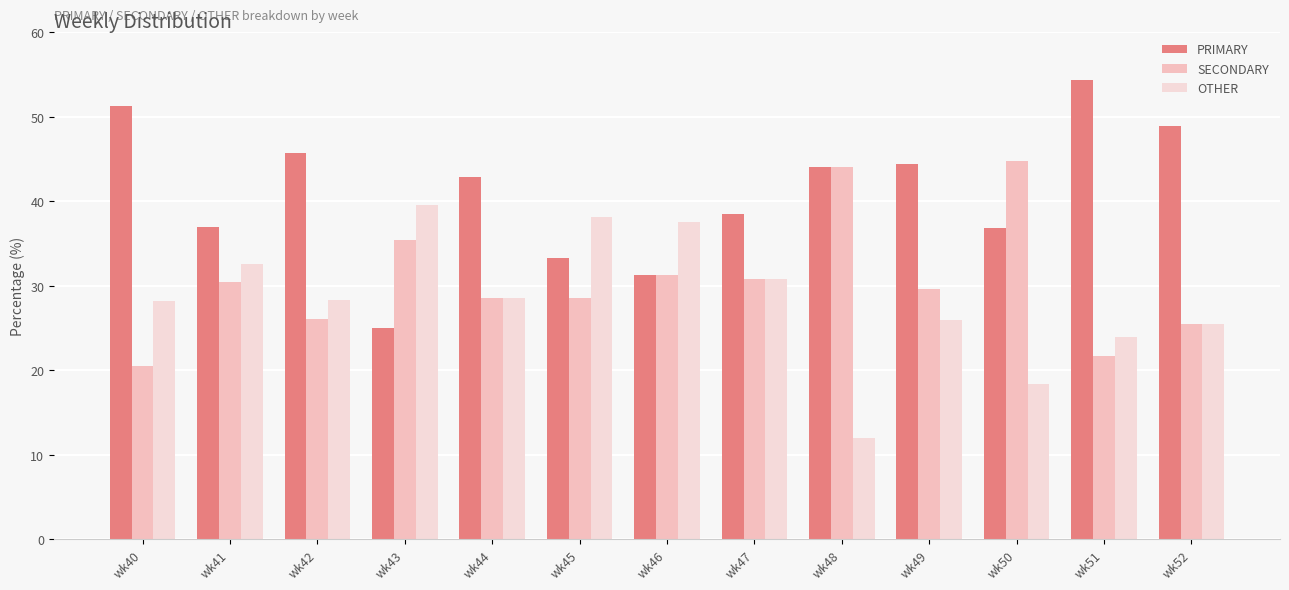

Rank the series by their maximum value, from highest to lowest.

PRIMARY, SECONDARY, OTHER